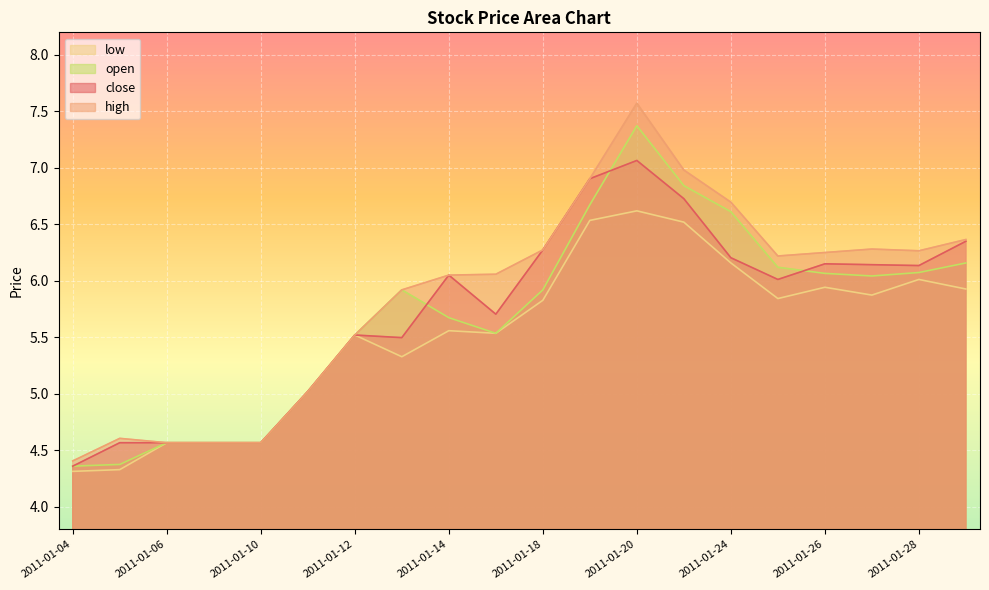

Which category has the highest value across all series?

2011-01-20